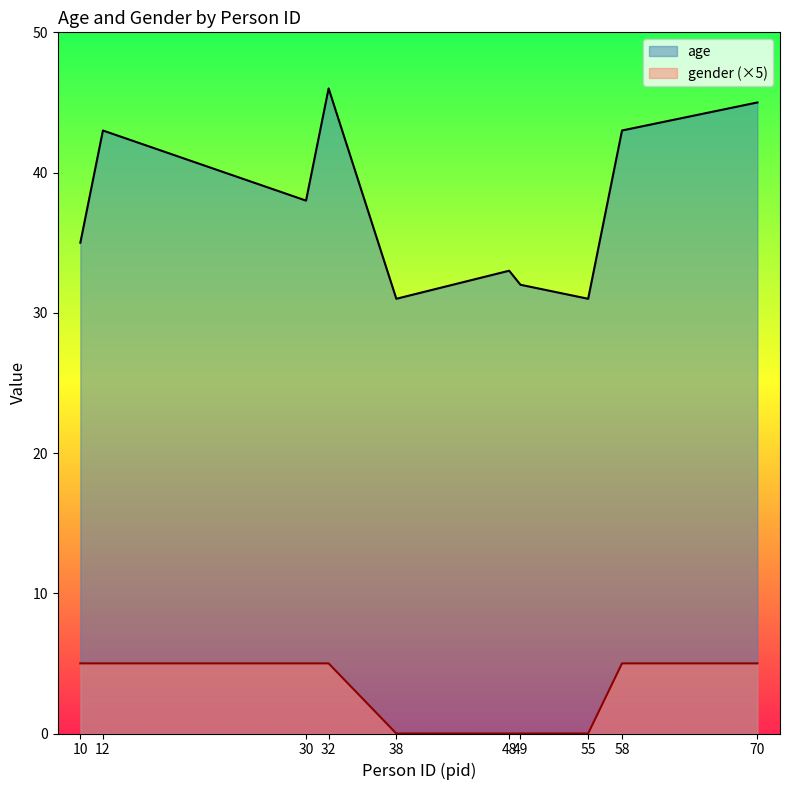

The value of gender at 55 is -3. True or false?

False